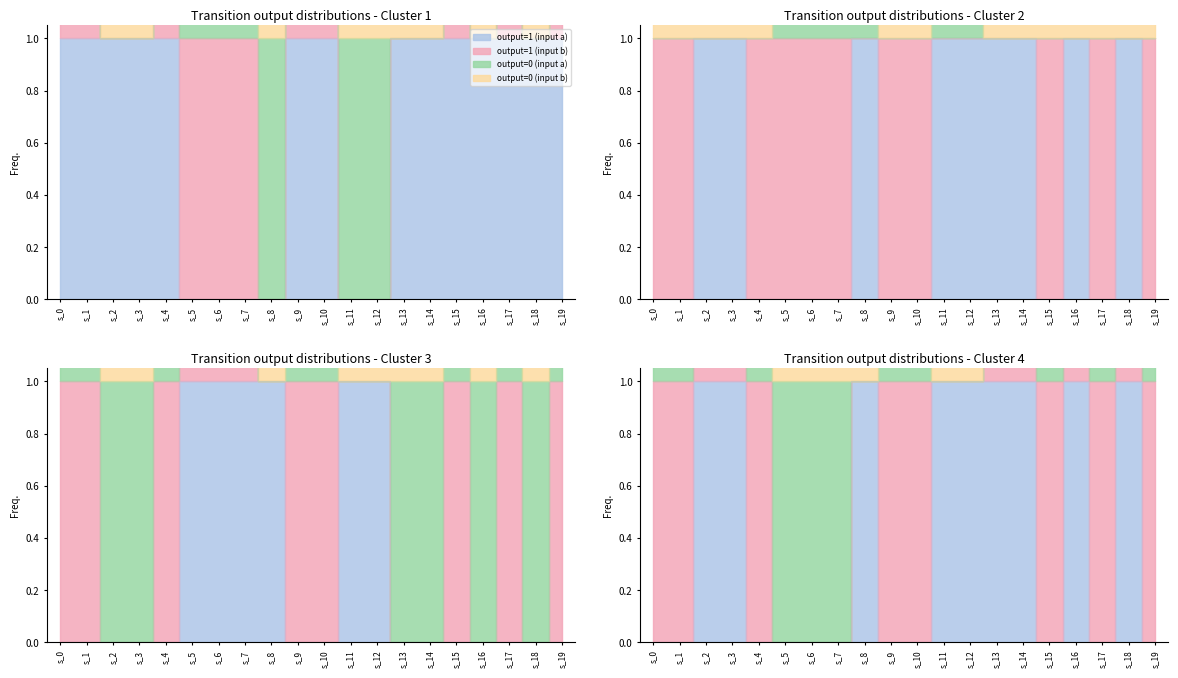

At how many categories does at least one series exceed 0?

20